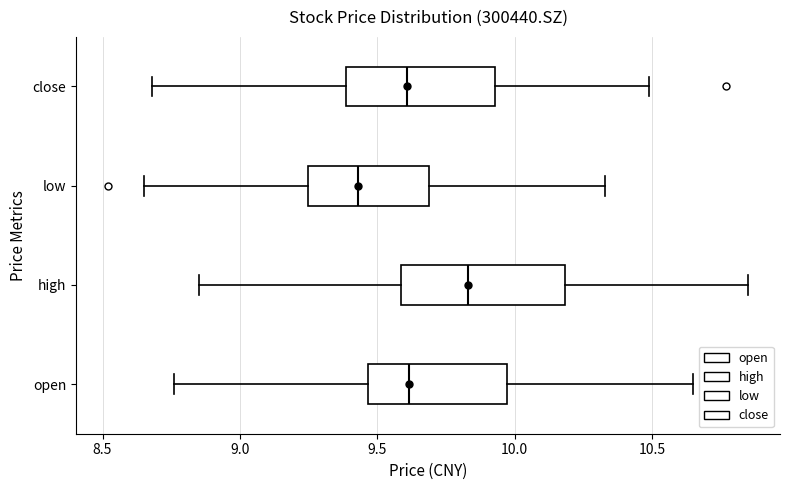

Which box's median line is the furthest to the right?

high